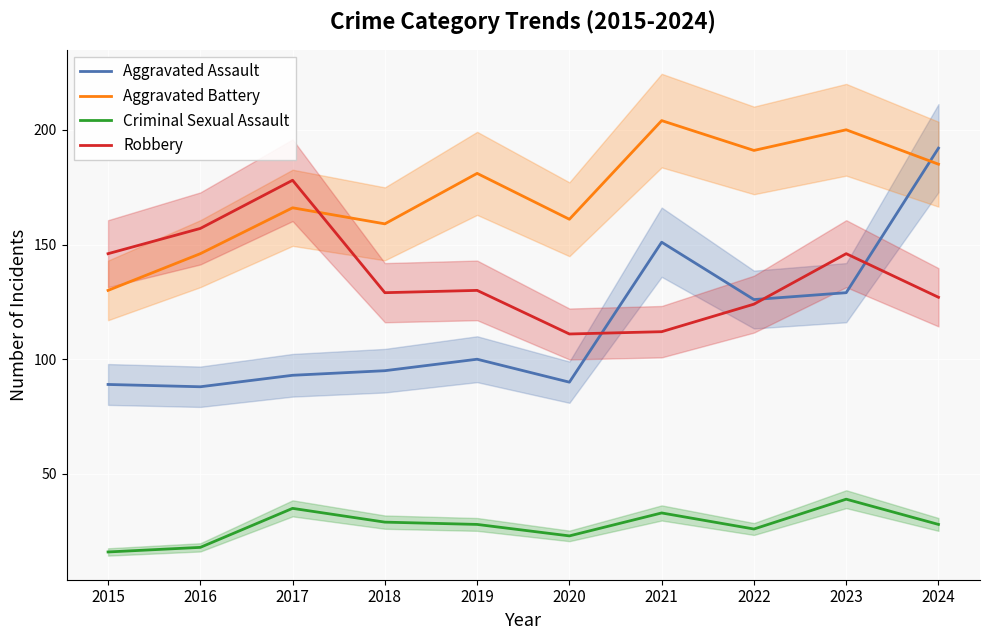

What is the highest value of the Robbery series?

178